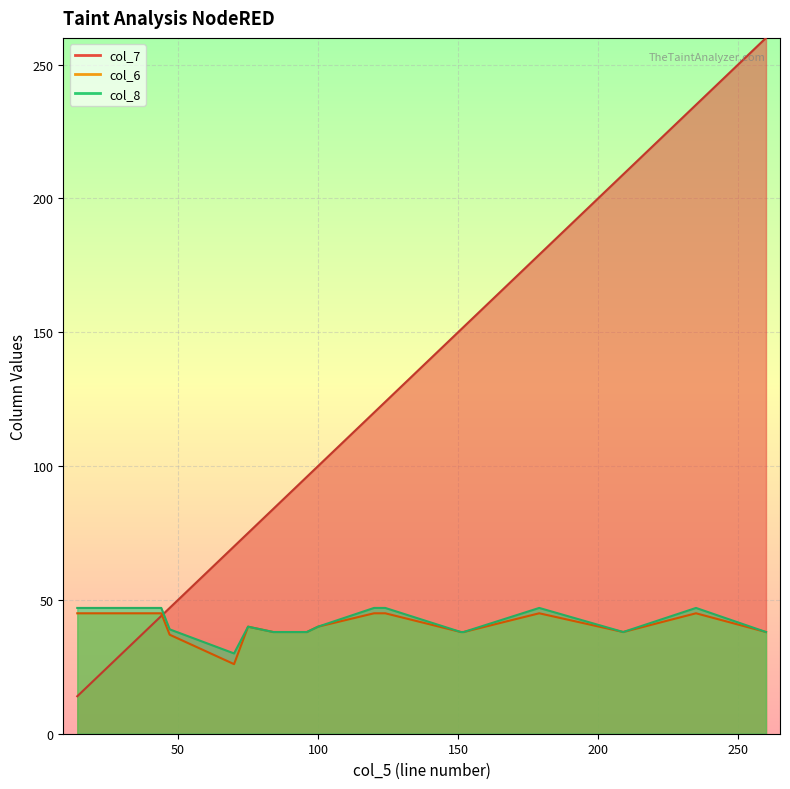

How many data points in col_7 are above 100?

8